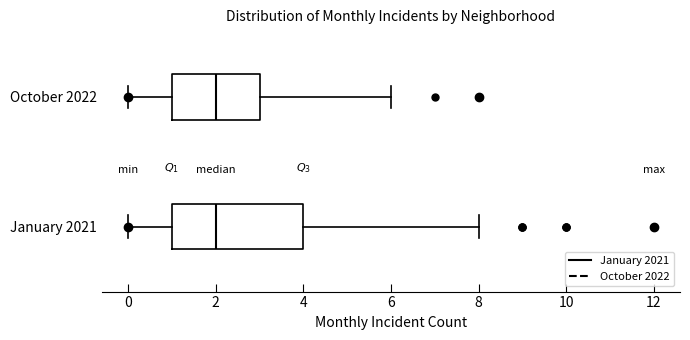

Comparing the boxes themselves (not the whiskers), which one is the widest?

January 2021